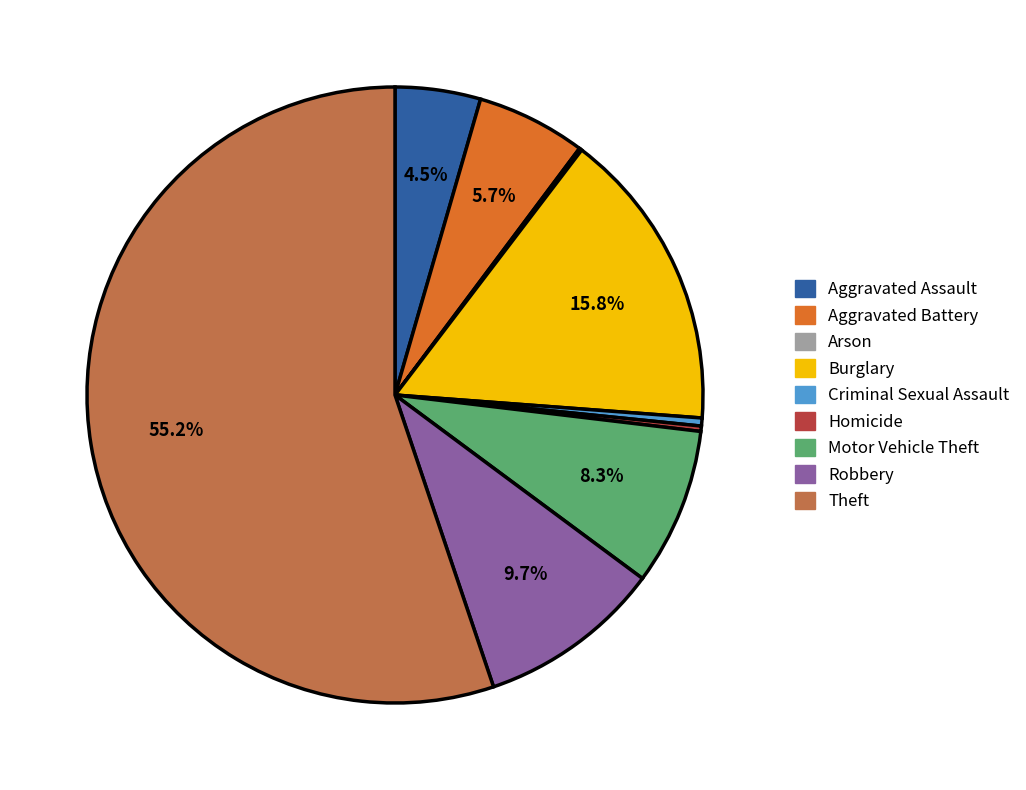

Which category has the biggest portion of the pie?

Theft